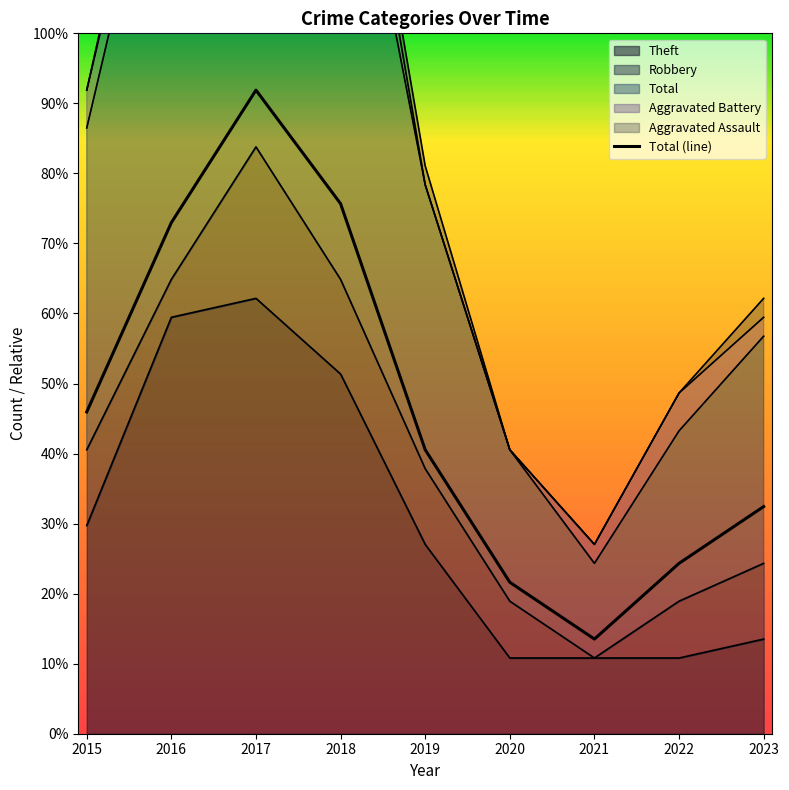

How many data points does each series have?

9